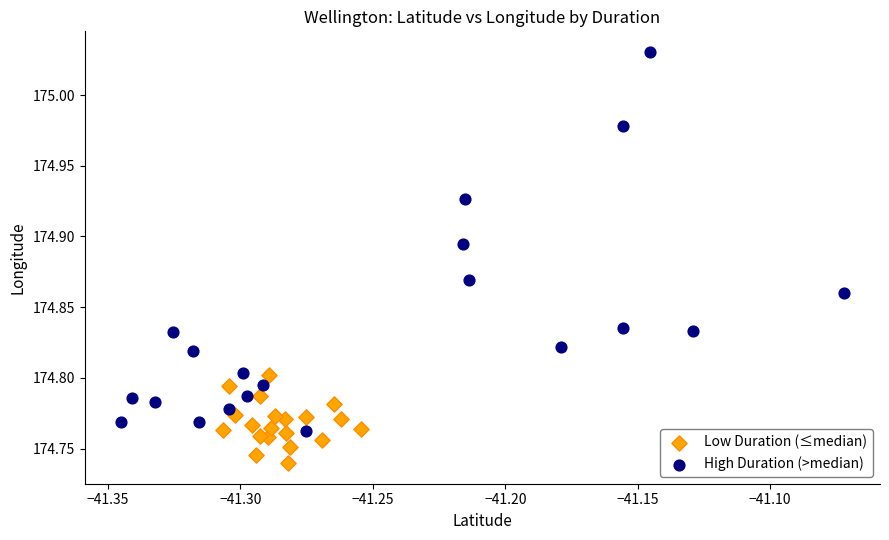

Which series contains the lowest Y value?

Low Duration (≤median)